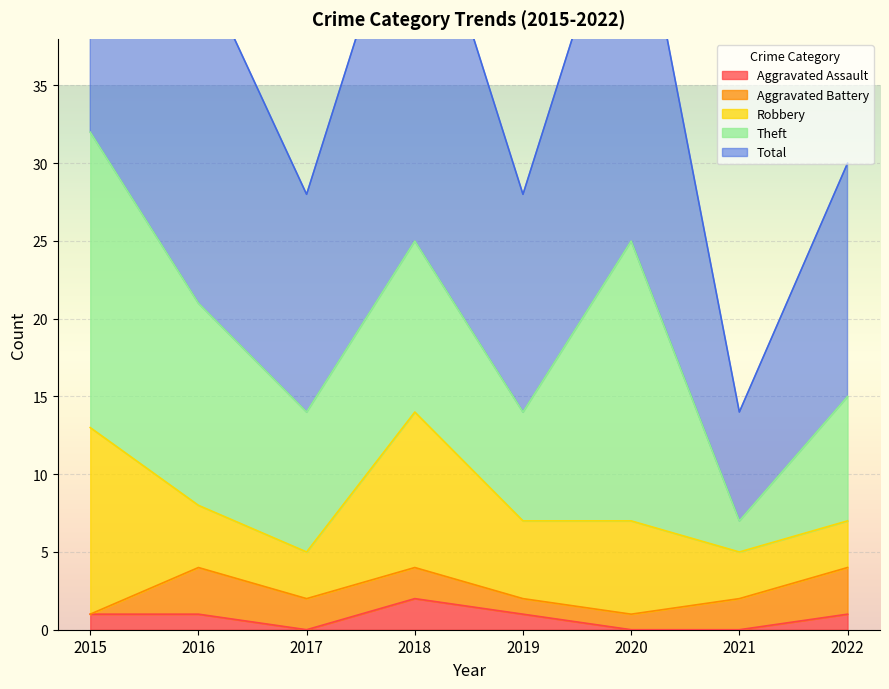

What is the sum of the Robbery values at 2022 and 2020?

9